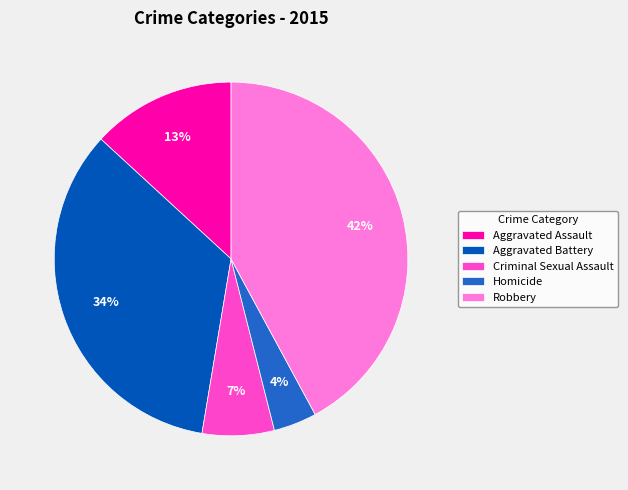

What is the largest slice in the pie chart?

Robbery